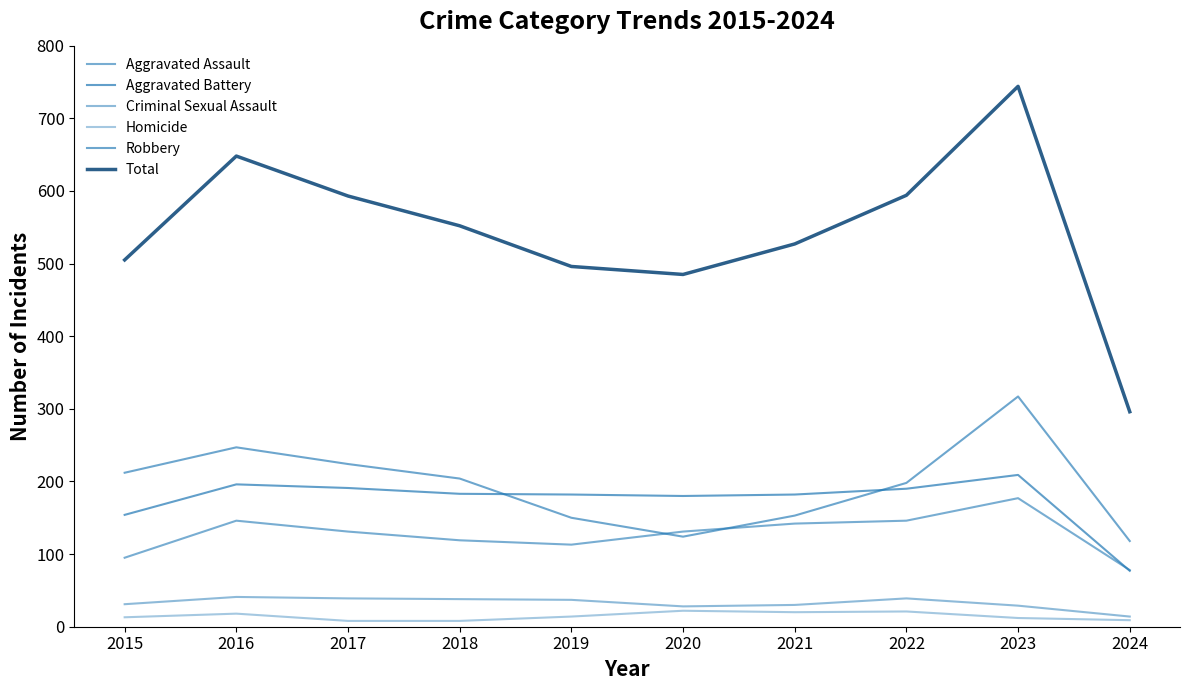

At which label does Robbery first exceed 204?

2015